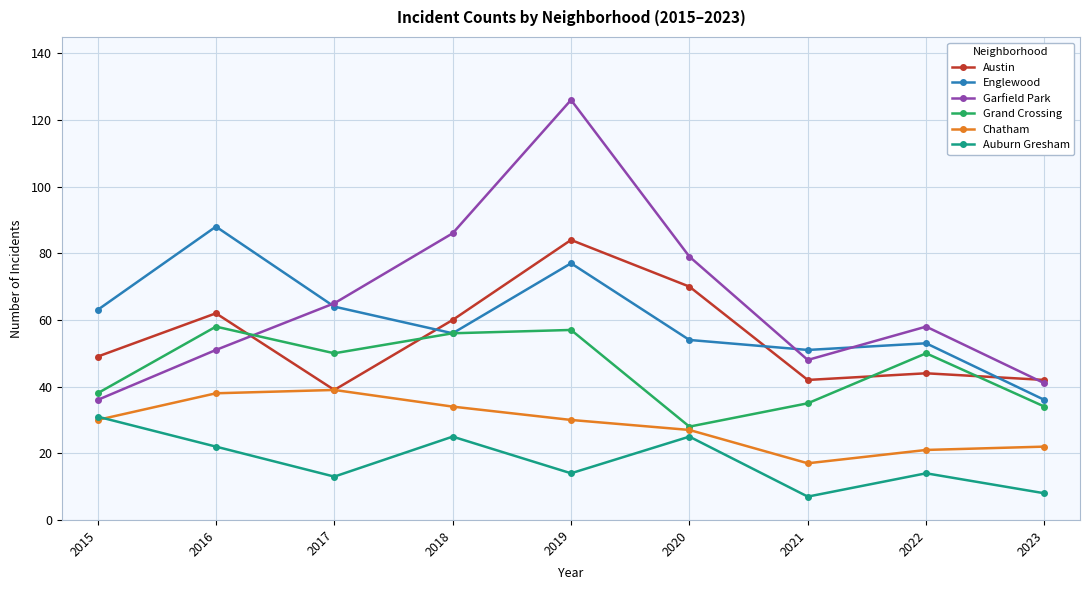

List the series in order of their peak value, highest first.

Garfield Park, Englewood, Austin, Grand Crossing, Chatham, Auburn Gresham